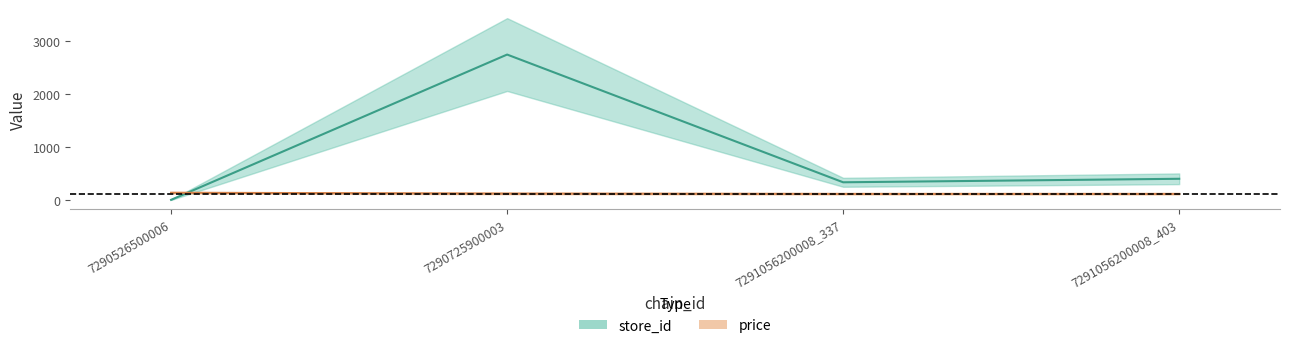

Reading left to right, list all the values displayed in this chart.

store_id: 7290526500006=7	7290725900003=2740	7291056200008_337=337	7291056200008_403=403
price: 7290526500006=140	7290725900003=125	7291056200008_337=119	7291056200008_403=119